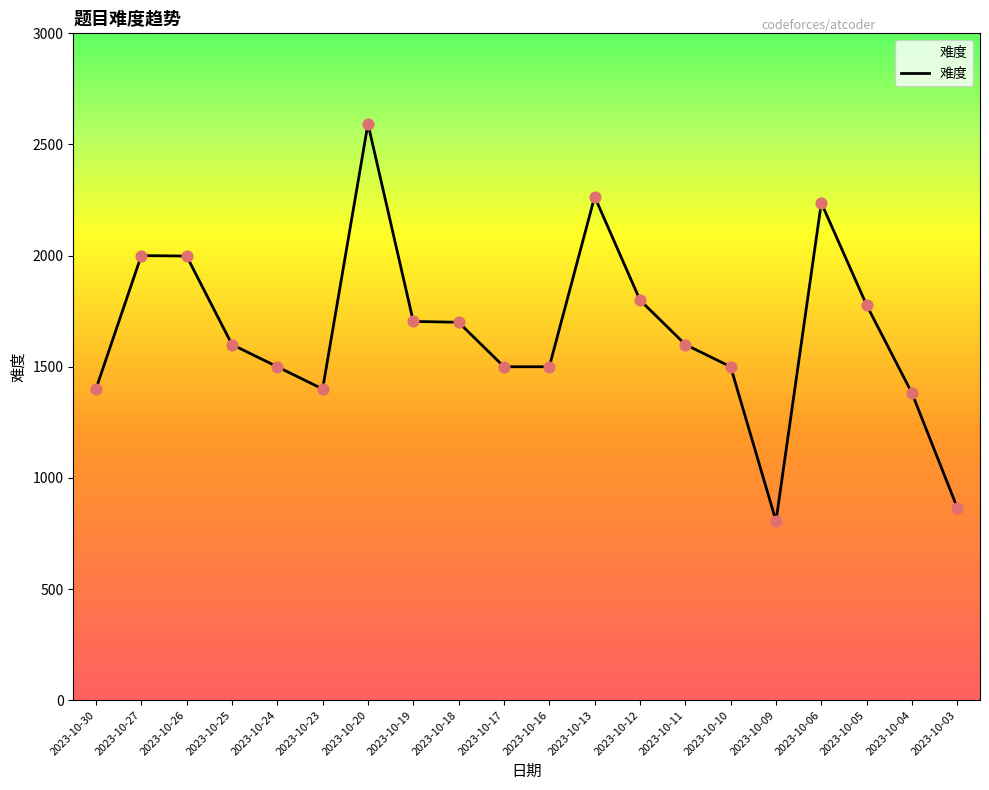

Which has a higher value, 2023-10-16 or 2023-10-30?

2023-10-16